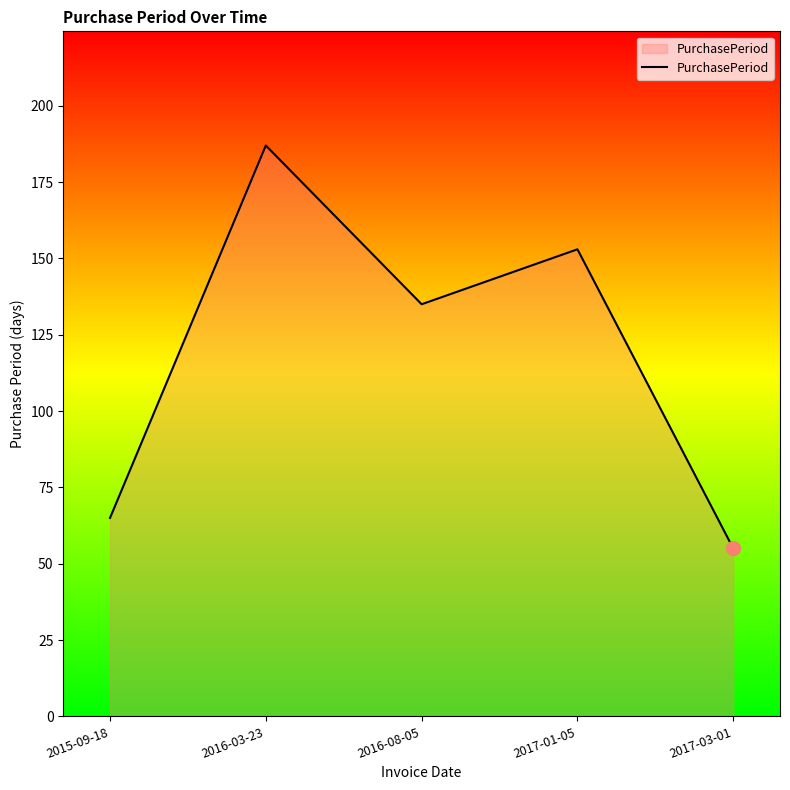

Where is the first local minimum?

2016-08-05